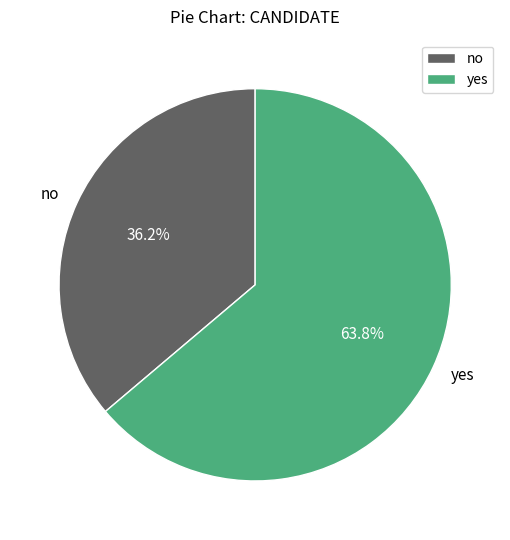

The no slice represents 50% of the pie. True or false?

False